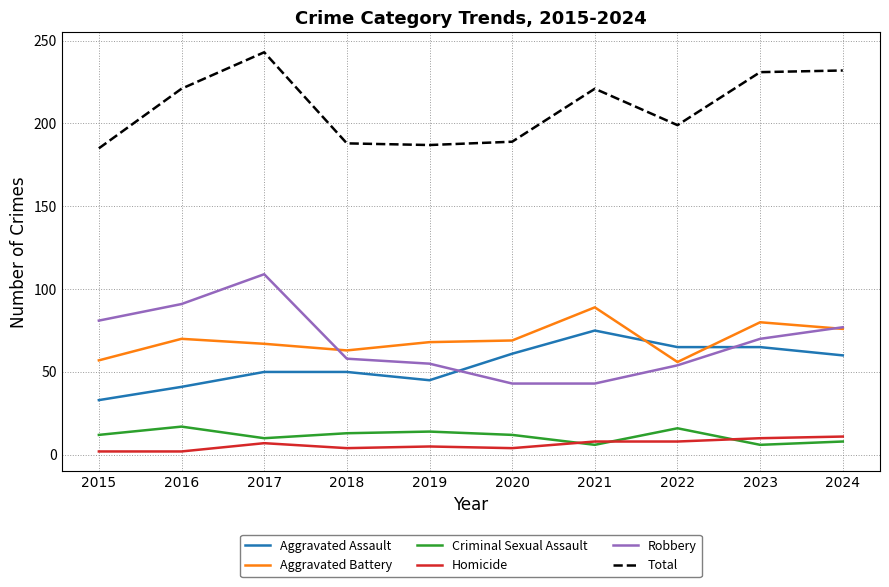

The value of Aggravated Assault at 2023 is 101. True or false?

False